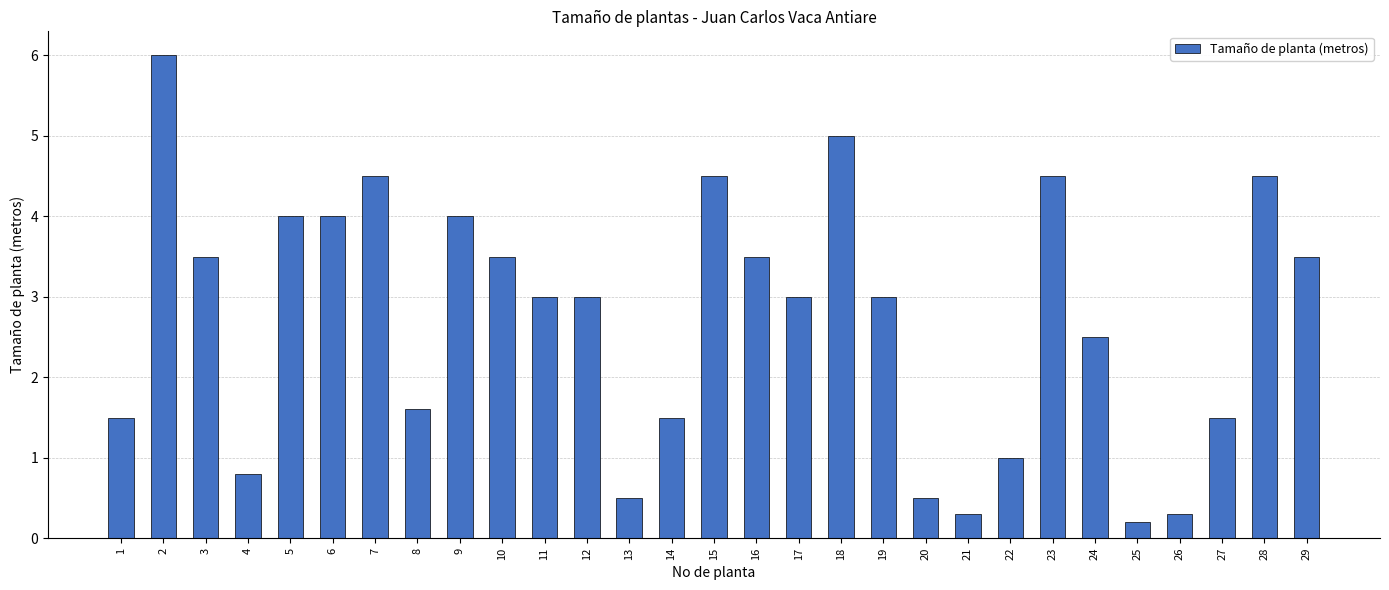

Is it true that the value at 22 is 0.4?

False